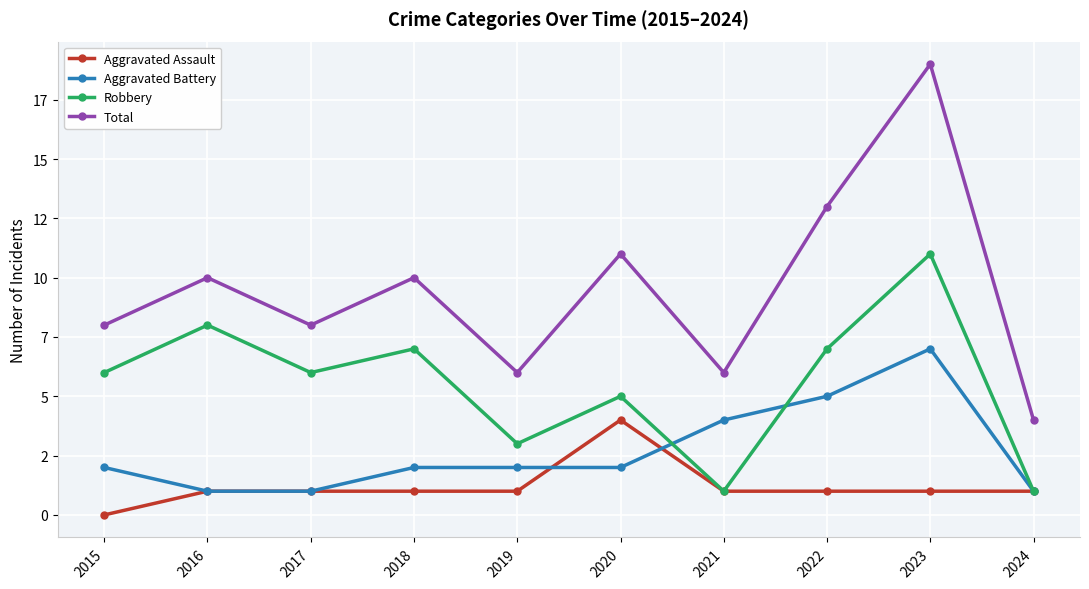

Rank the series by their average value, from lowest to highest.

Aggravated Assault, Aggravated Battery, Robbery, Total